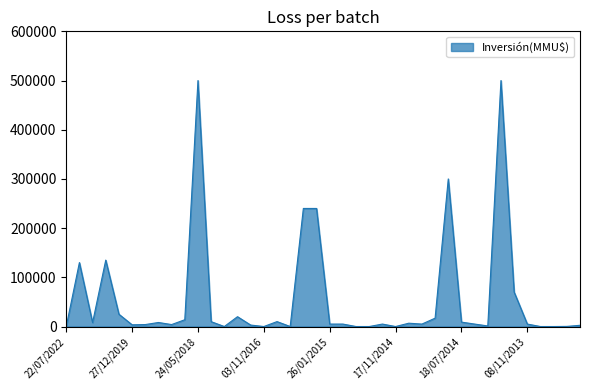

What is the difference between the maximum and minimum values?

500000